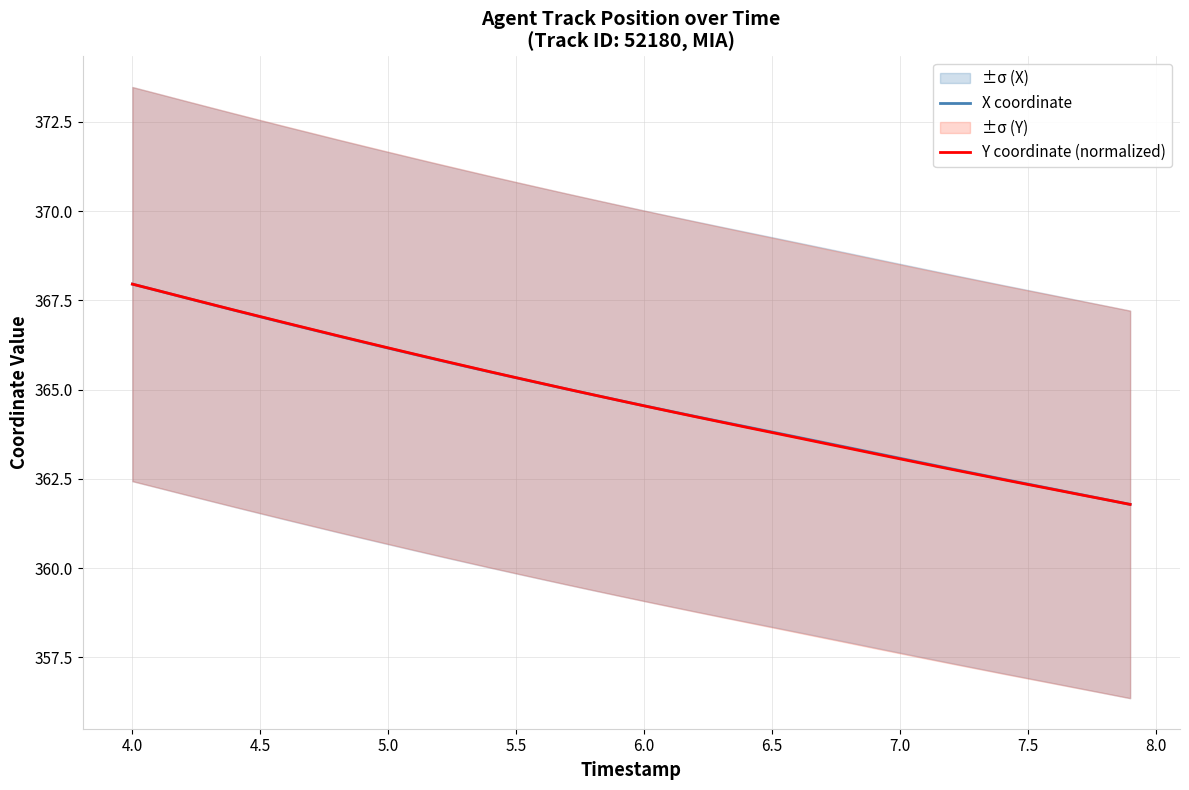

Which series has the largest range (max minus min)?

X coordinate